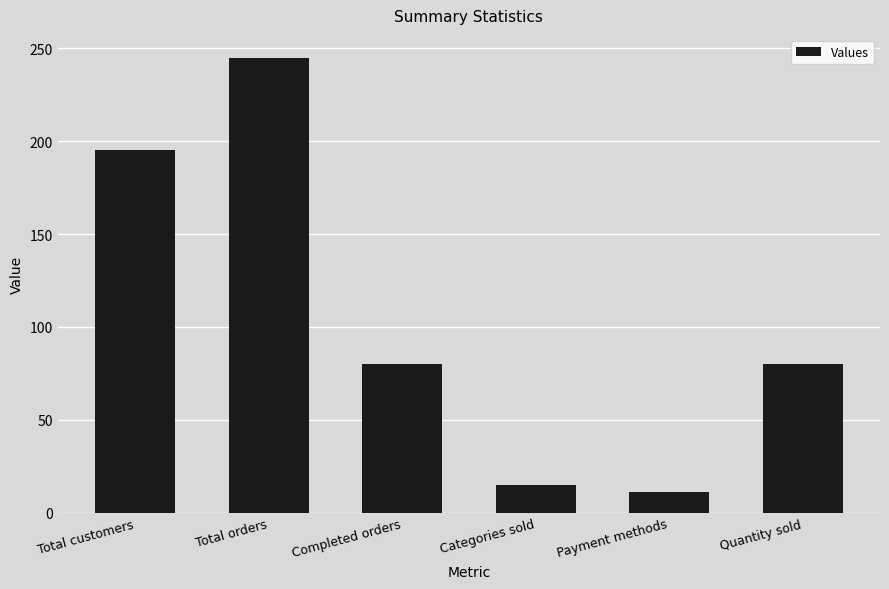

Is it true that the value at Payment methods is 11?

True